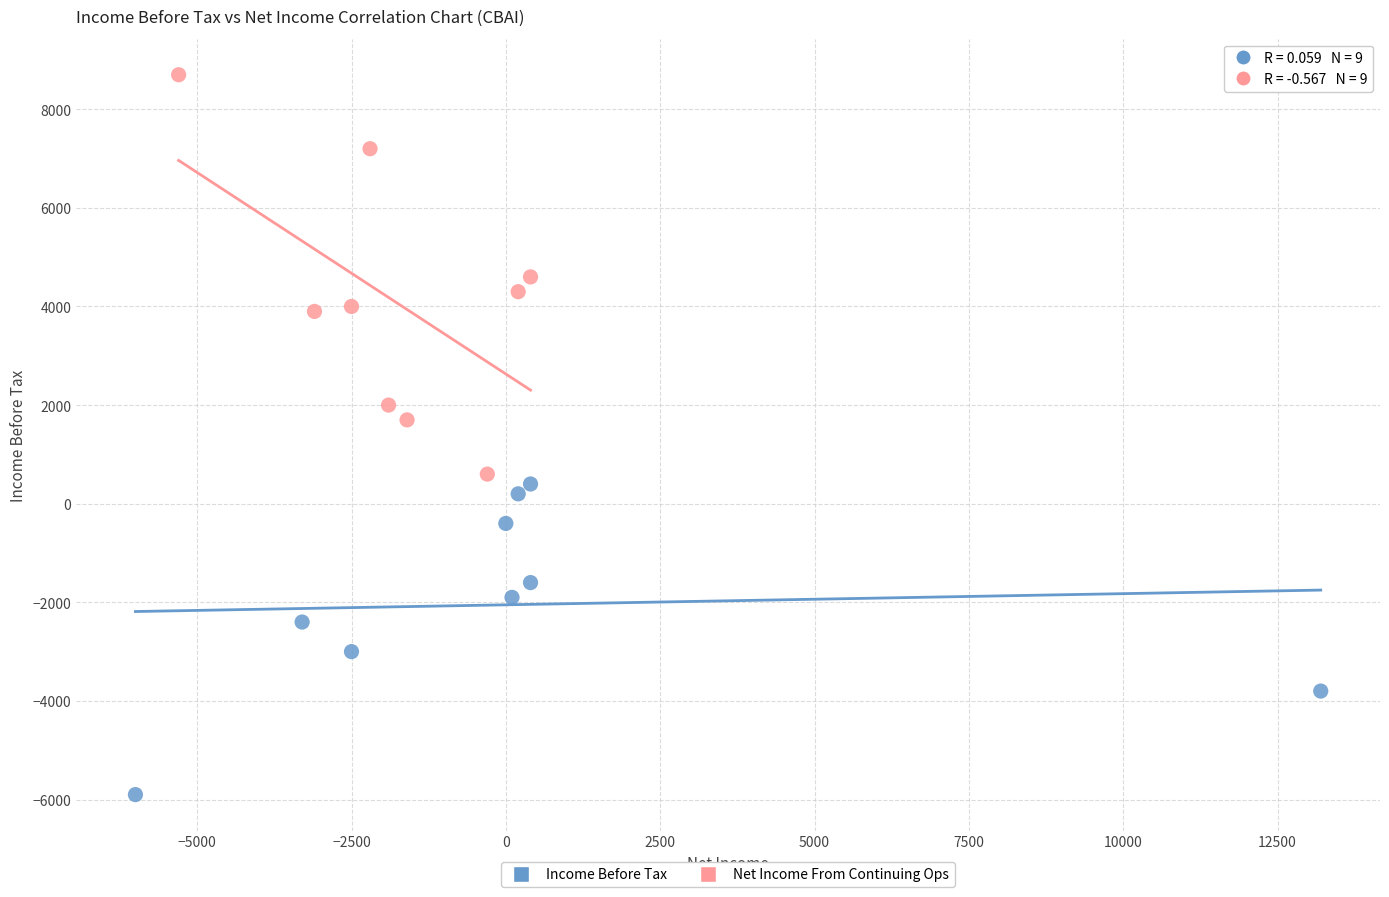

Which series has the largest Y range (max minus min)?

Net Income From Continuing Ops